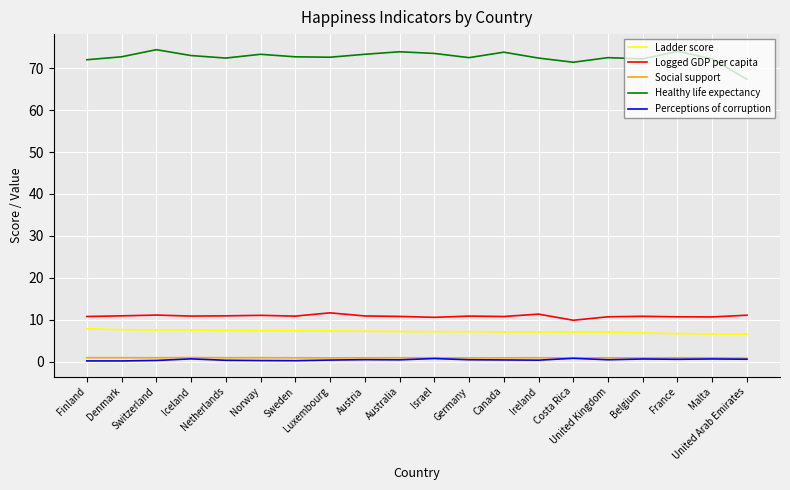

What is the spread (max minus min) of values at Netherlands?

72.1